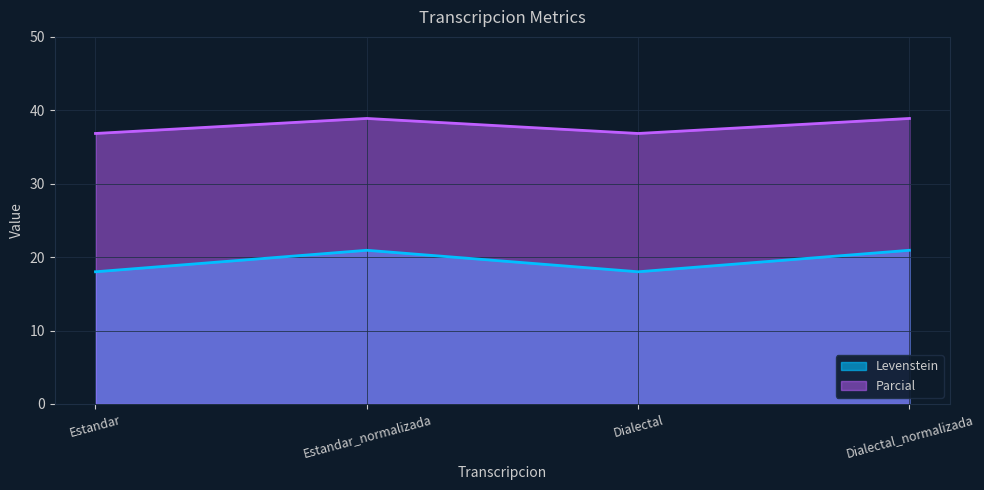

True or false: Parcial and Levenstein intersect in this chart.

False